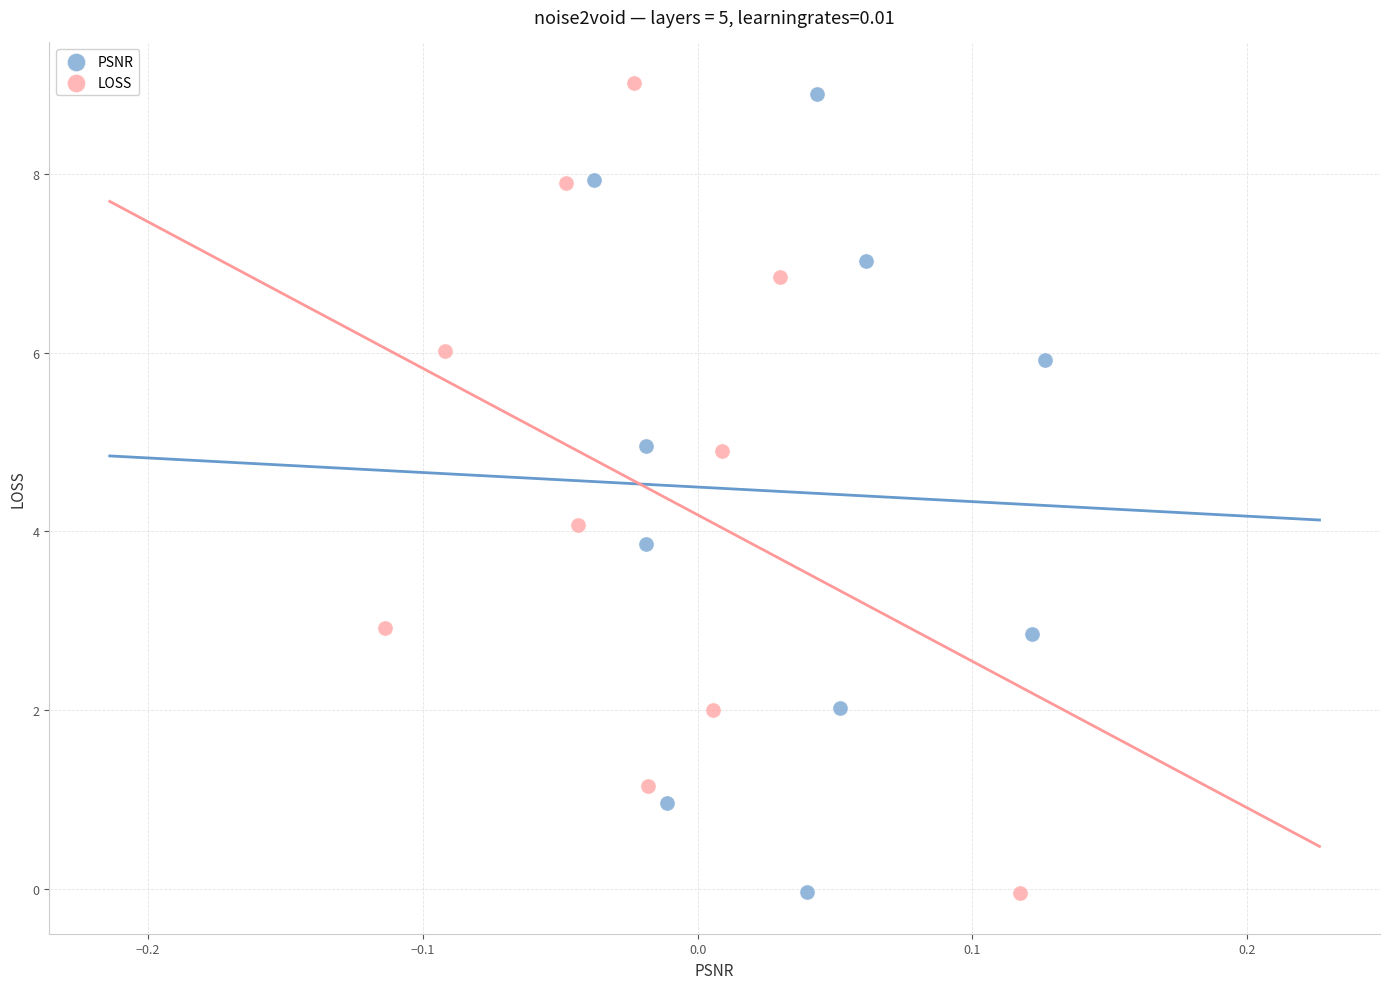

Which series has the largest Y range (max minus min)?

LOSS